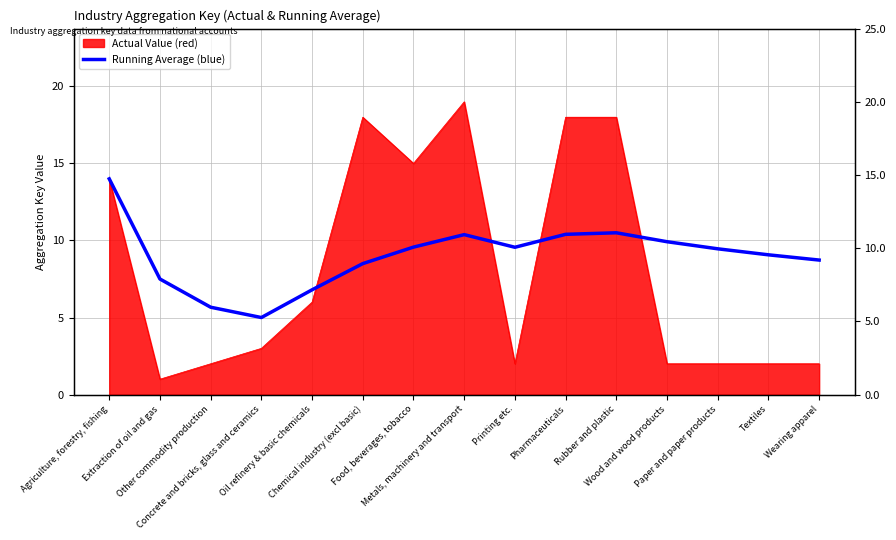

Approximately how many times larger is the value at Paper and paper products compared to Textiles?

1.0